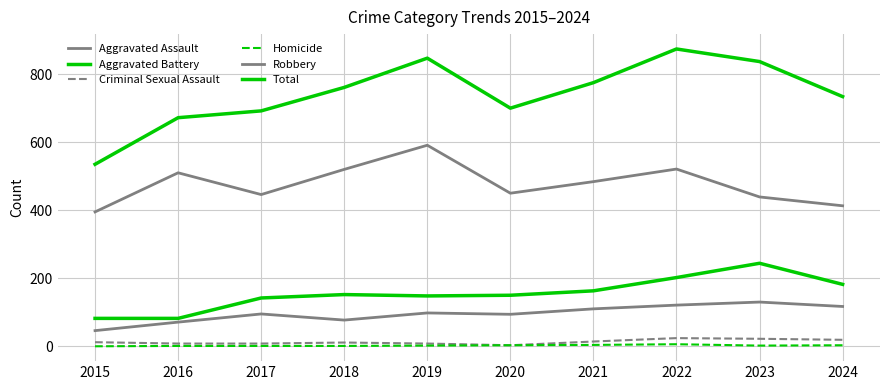

Is it true that Aggravated Battery equals 152 at 2018?

True